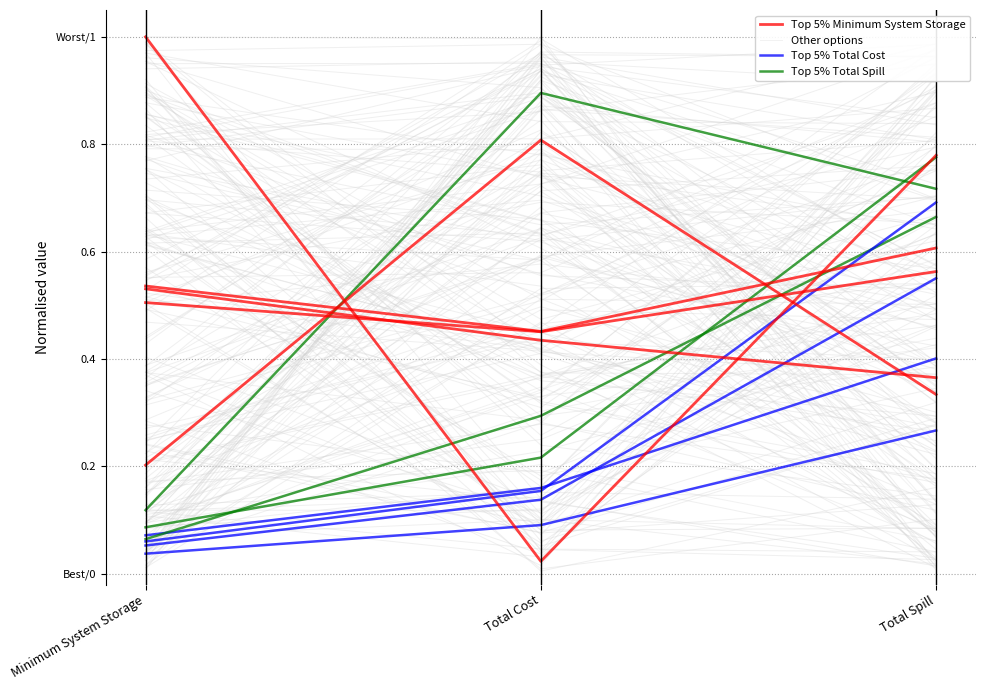

Between Total Spill and Minimum System Storage, which is larger?

Total Spill